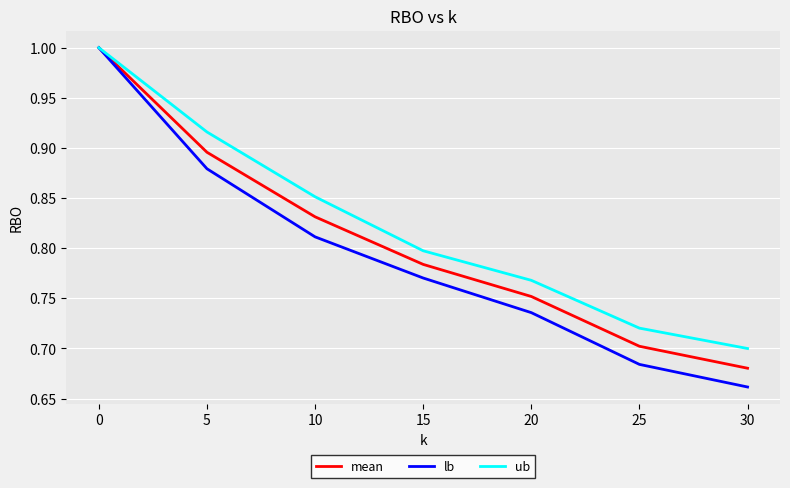

What is the sum of the ub values at 30 and 15?

1.5